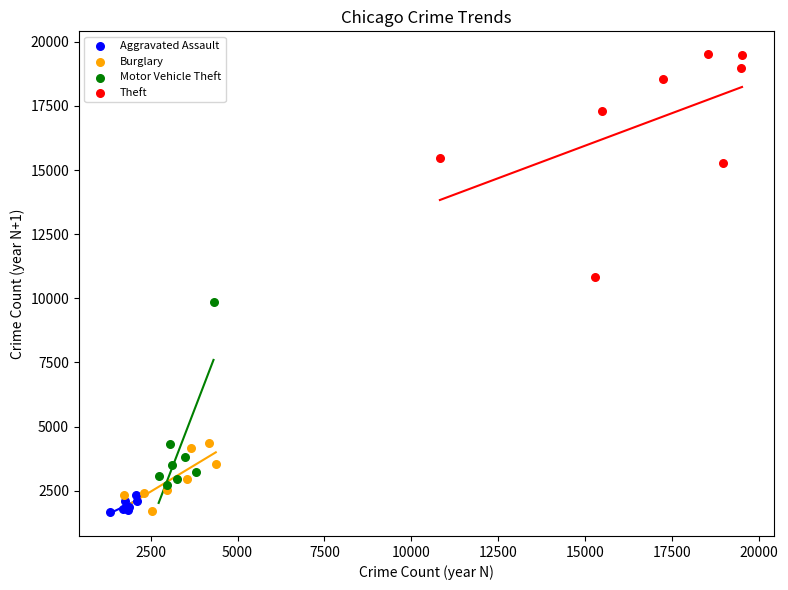

What are all the series names shown in the legend?

Aggravated Assault, Burglary, Motor Vehicle Theft, Theft